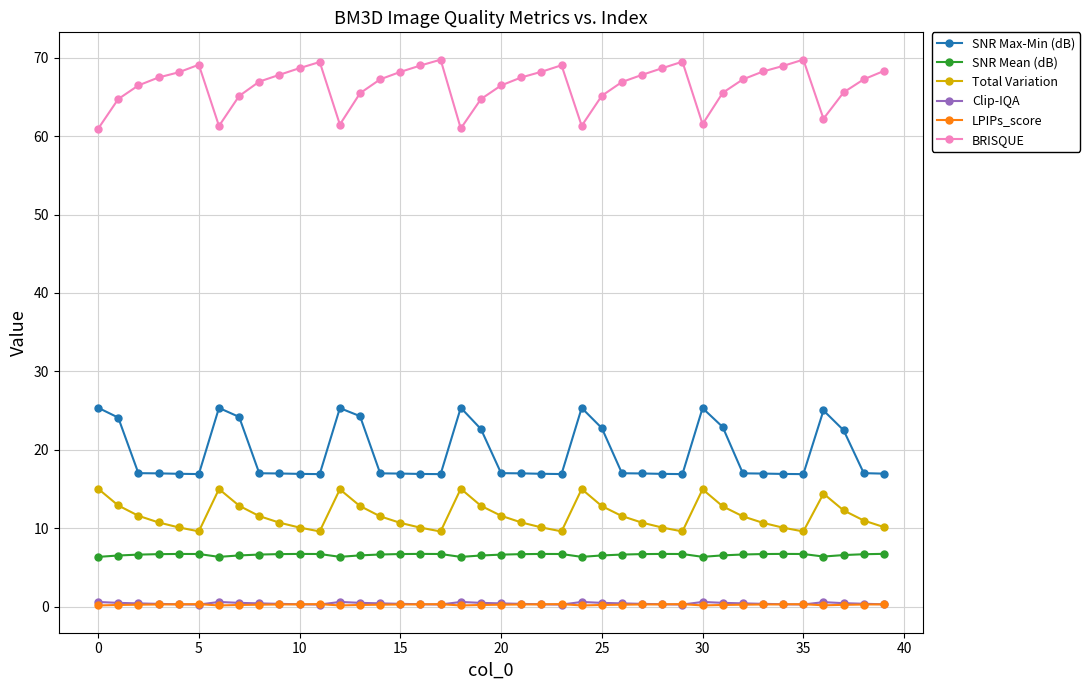

At how many categories does at least one series exceed 19?

40